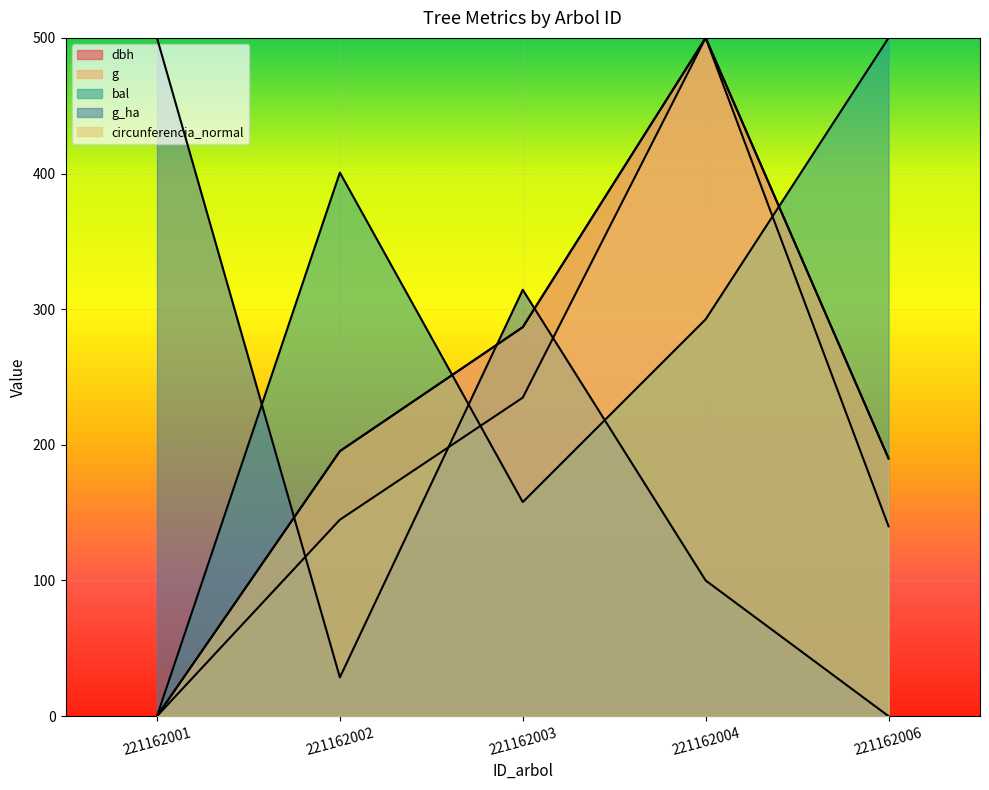

At which category is the sum across all series the highest?

221162004